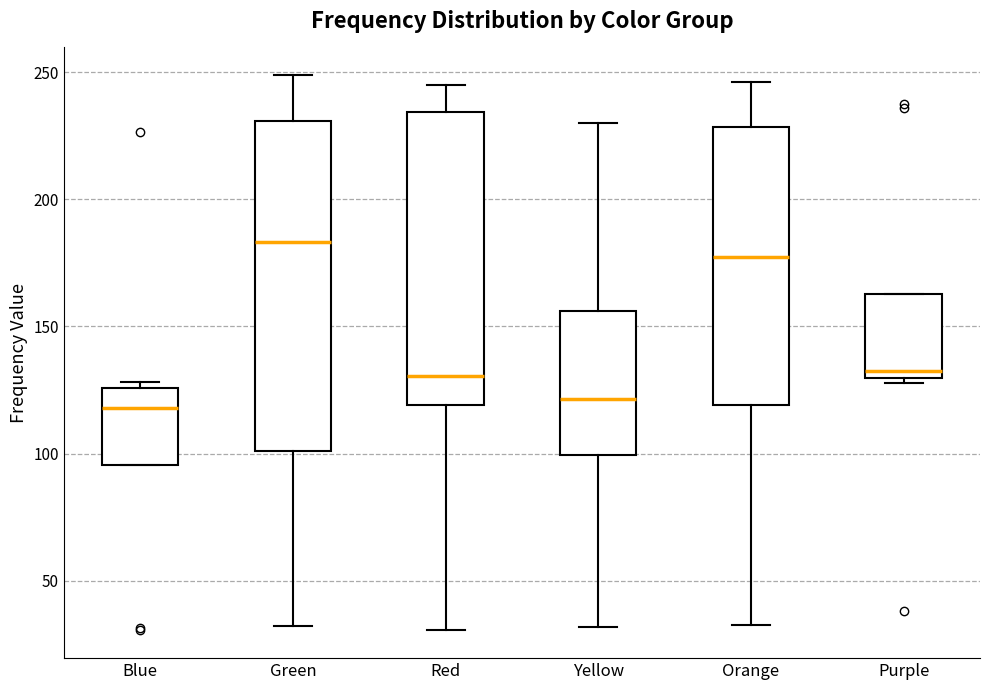

Comparing the boxes themselves (not the whiskers), which one is the tallest?

Green